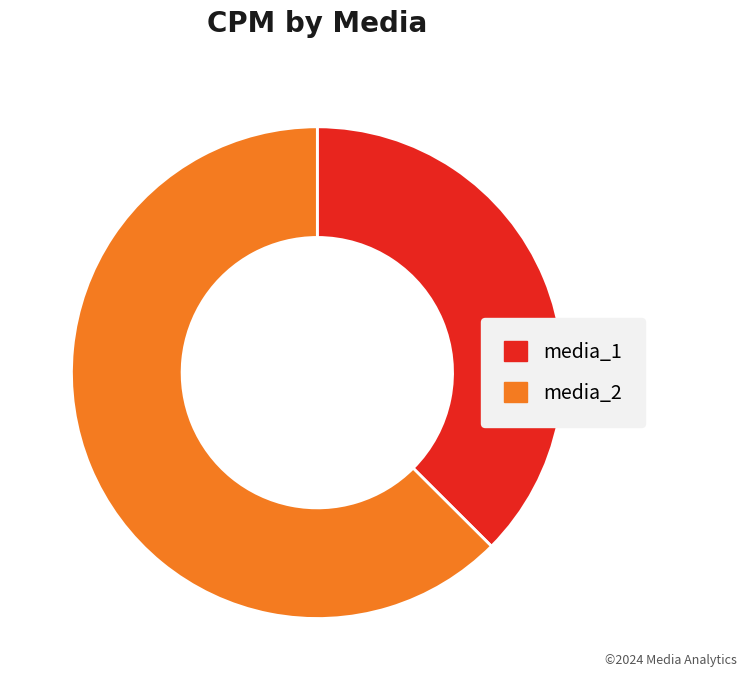

Which slice is the largest?

media_2